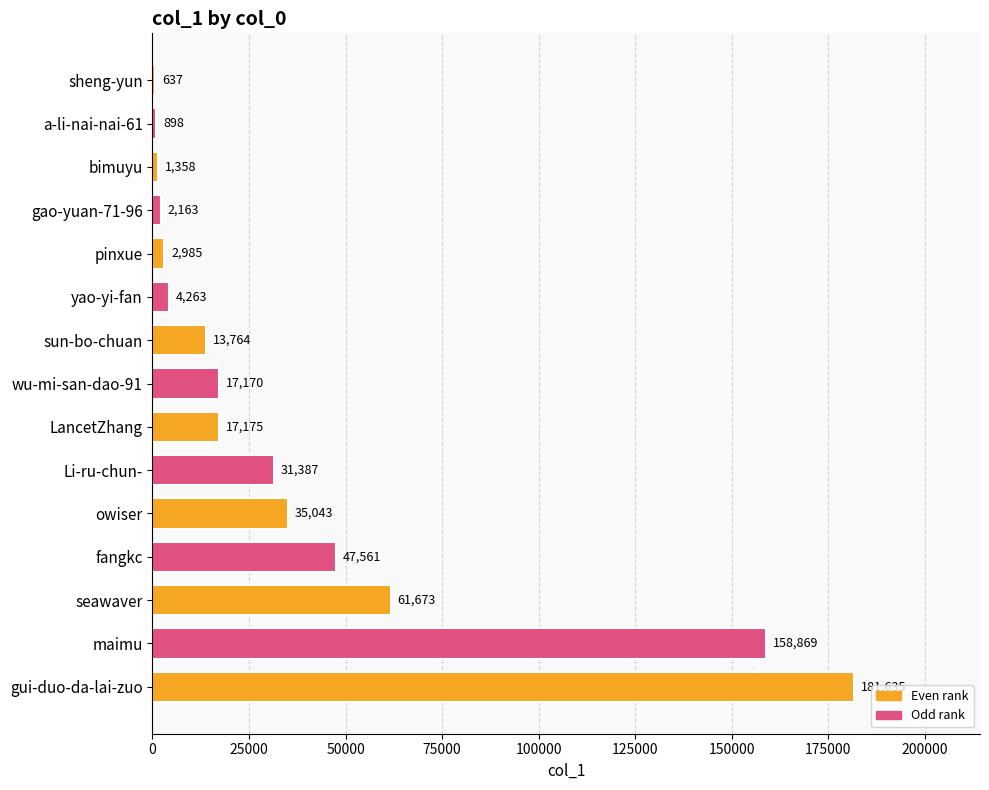

What value does the data have at a-li-nai-nai-61?

898